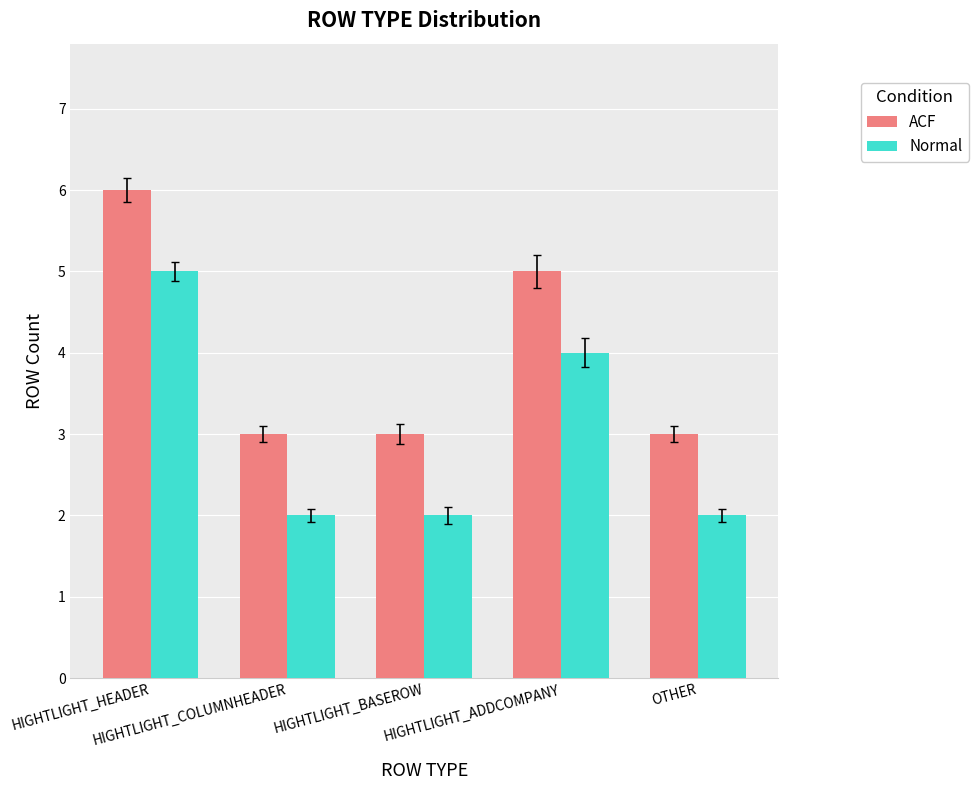

Reading right to left, extract all data points from this chart.

ACF: 3	5	3	3	6
Normal: 2	4	2	2	5